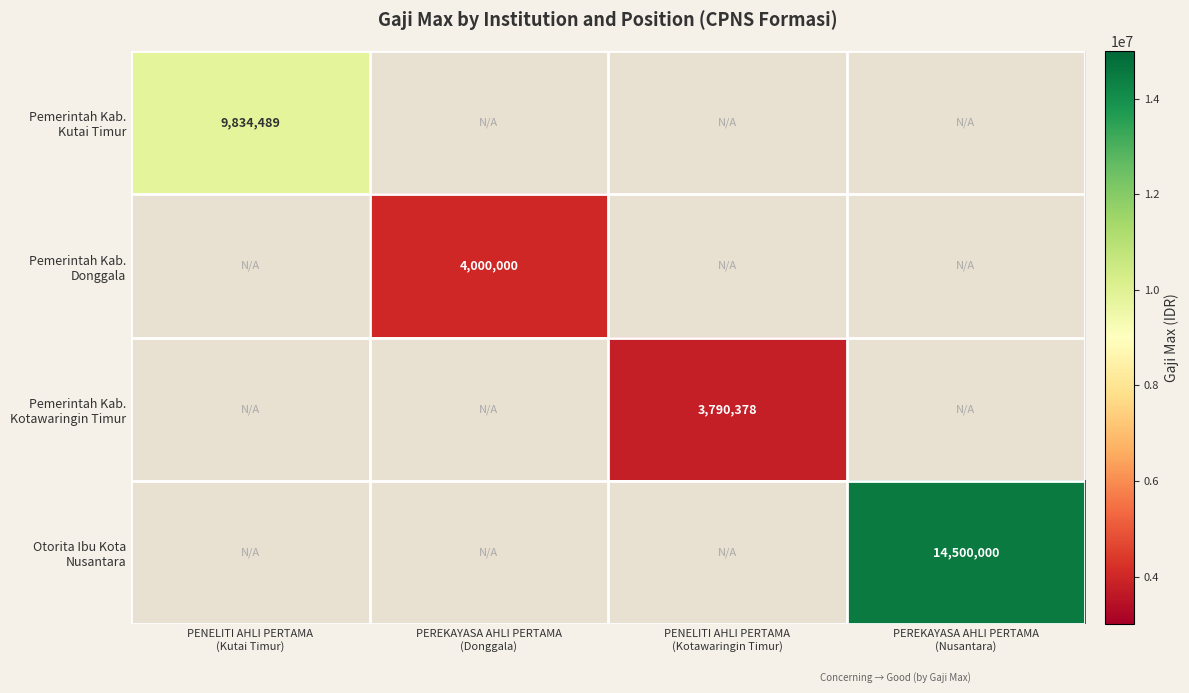

Rank the series at PEREKAYASA AHLI PERTAMA (Nusantara) from lowest to highest value.

Pemerintah Kab. Kutai Timur, Pemerintah Kab. Donggala, Pemerintah Kab. Kotawaringin Timur, Otorita Ibu Kota Nusantara